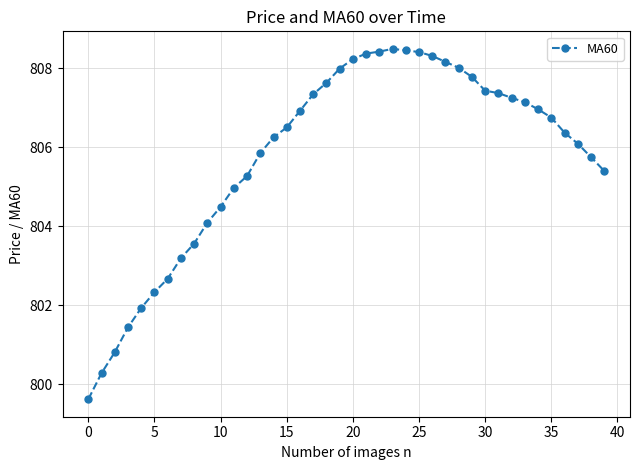

What is the sum of all values?

32232.3